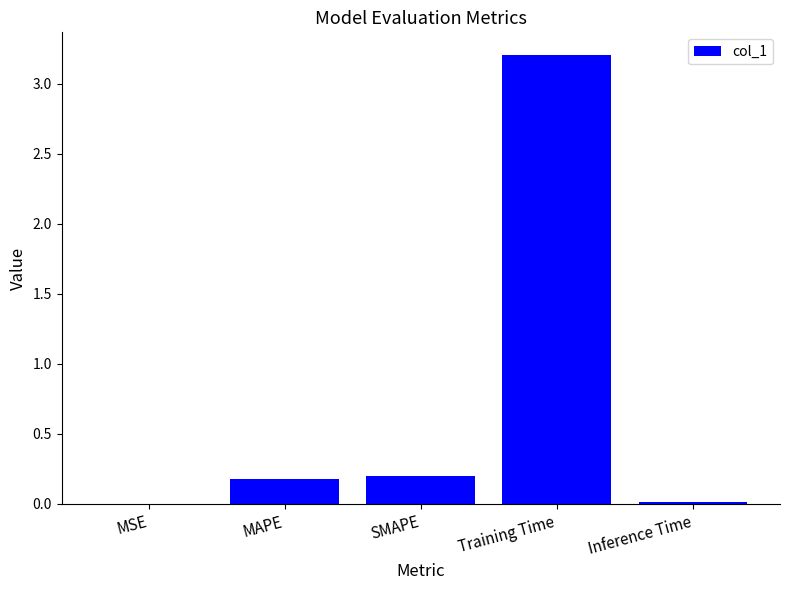

Between MSE and MAPE, which is larger?

MAPE